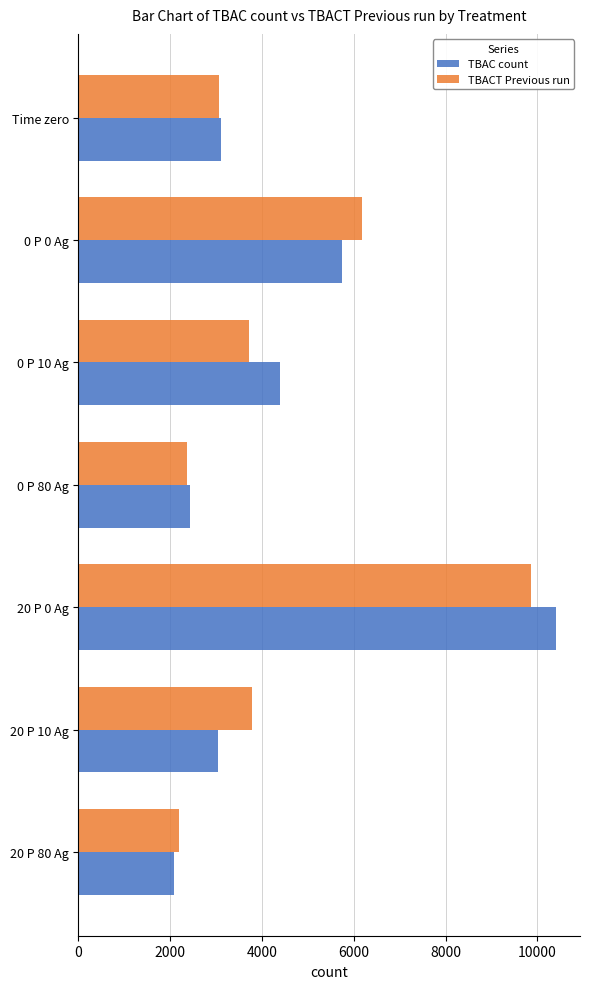

At how many categories does at least one series exceed 10025?

1